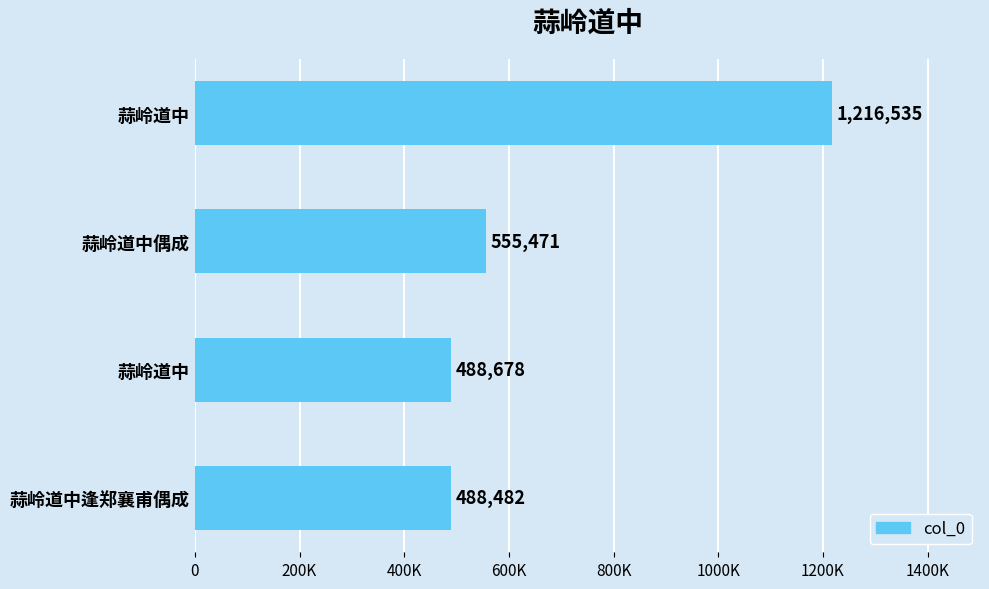

Does the chart contain any negative values?

No